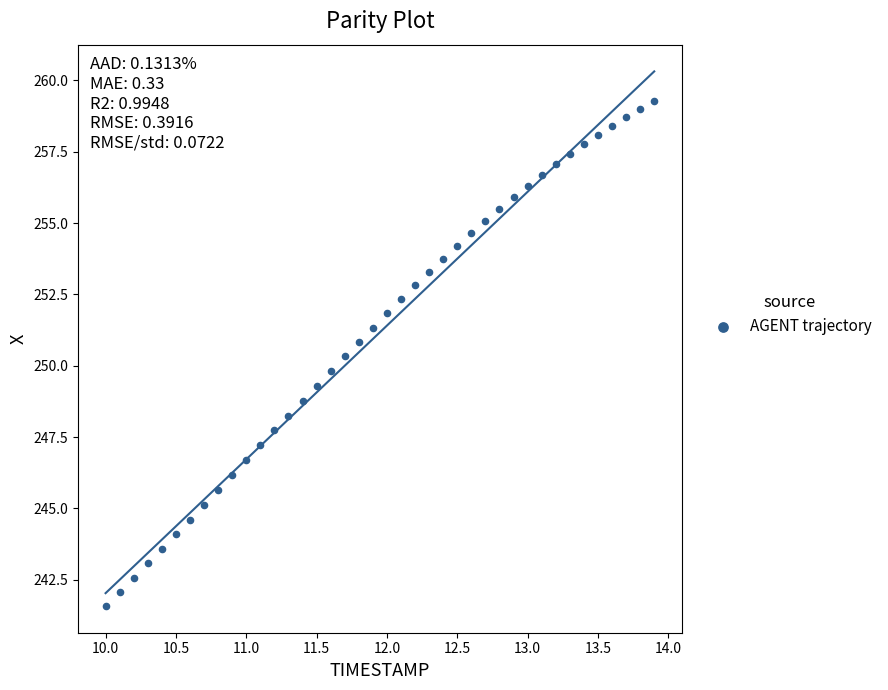

What is the range of Y values (max minus min)?

17.7